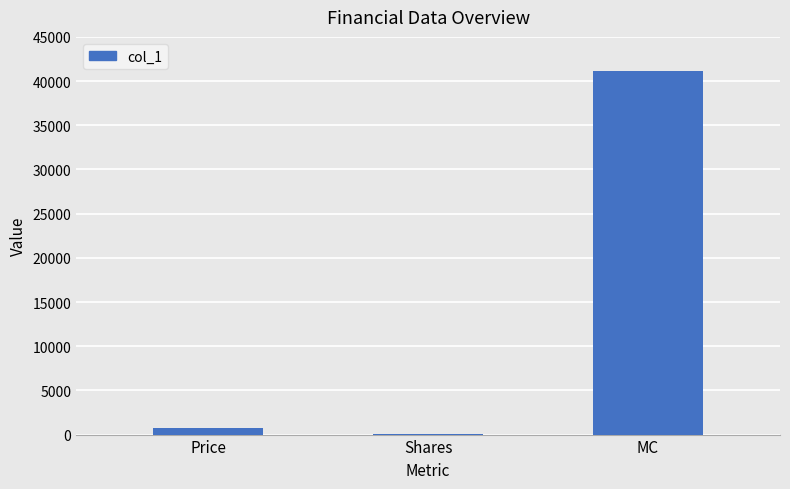

Are the bars horizontal?

No